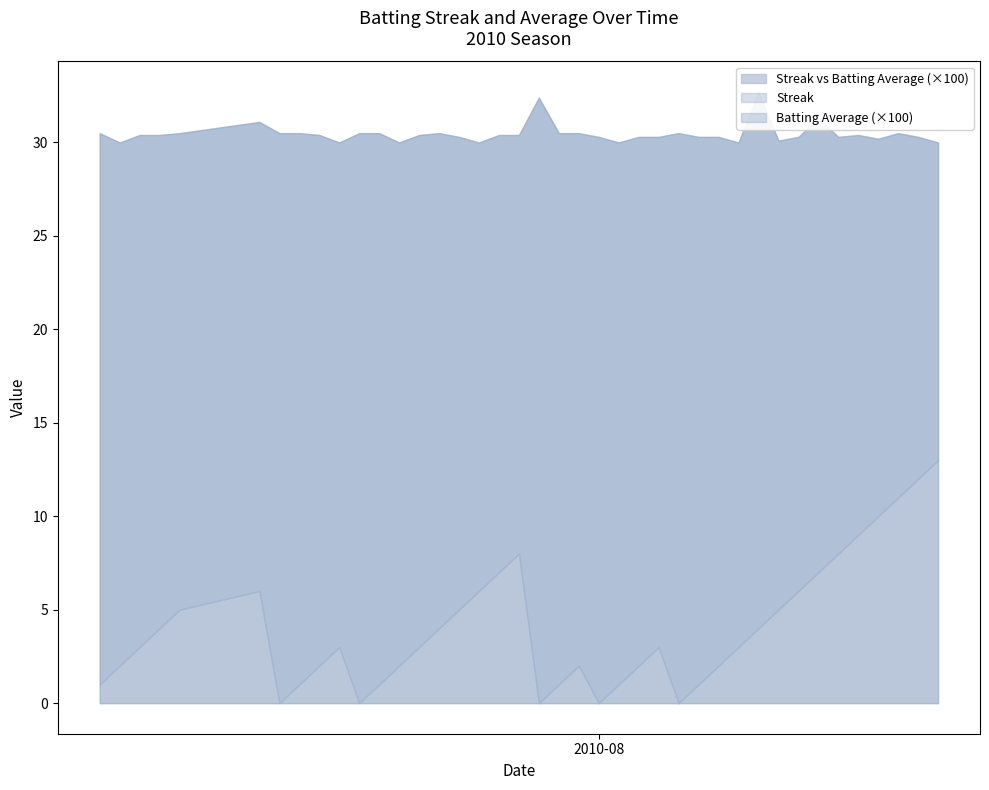

In Batting Average1, how many points are higher than both neighbors (excluding endpoints)?

8